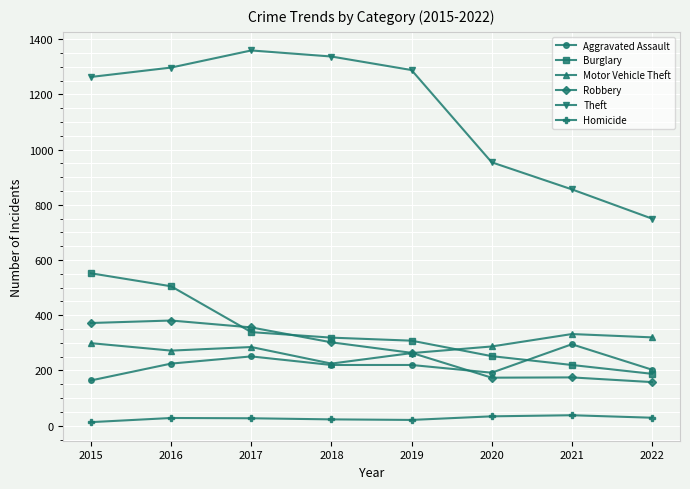

What is the total value across all series at 2020?

1893